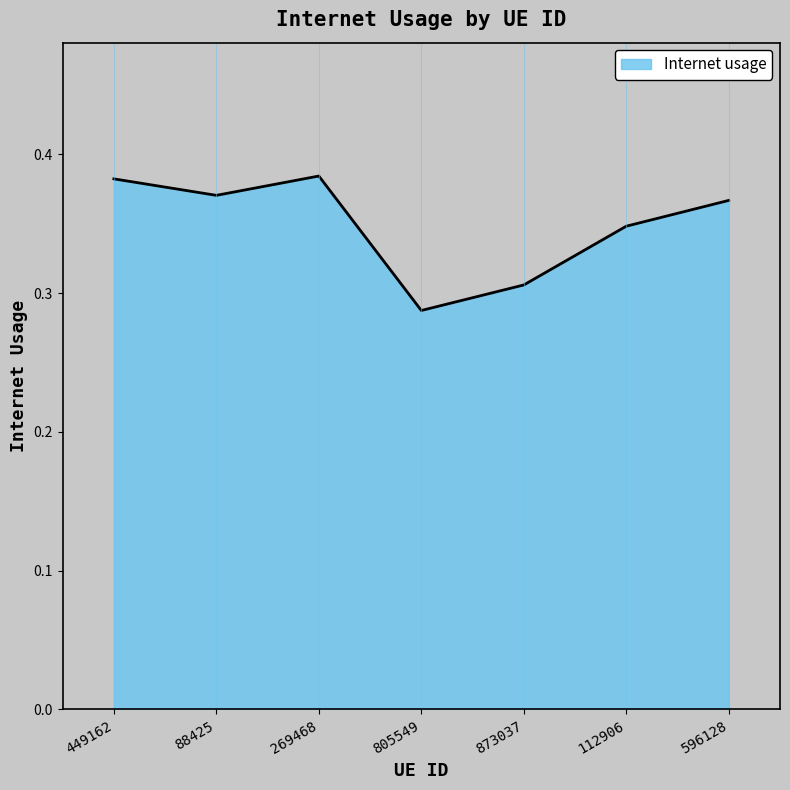

How many lines are shown in the chart?

1